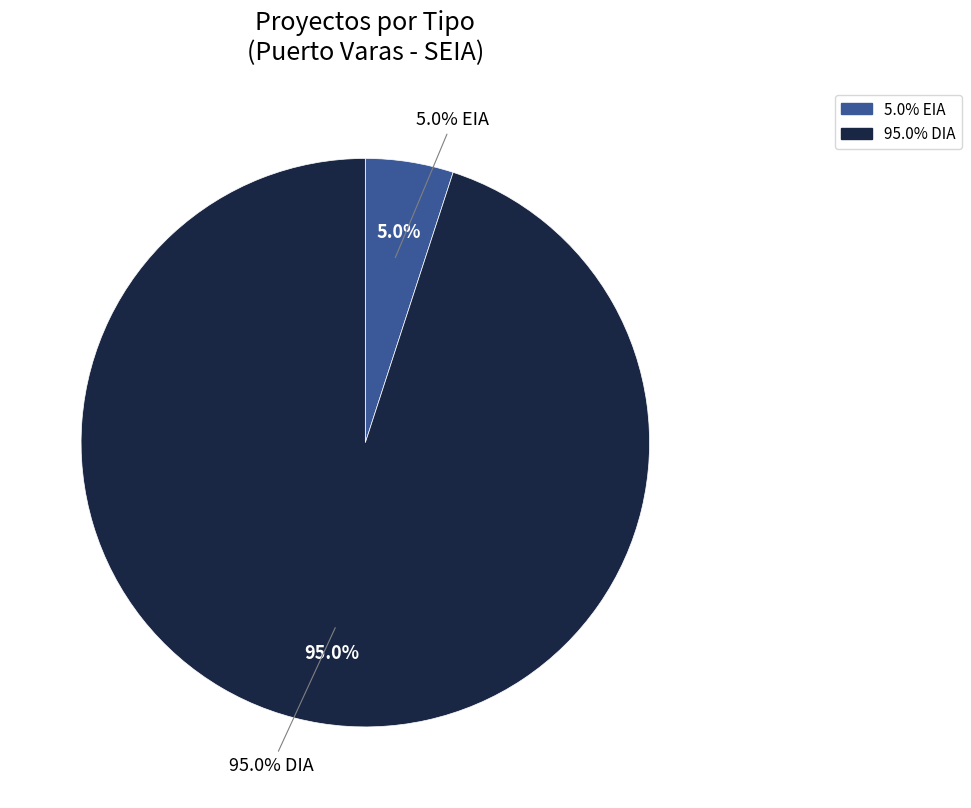

To the nearest percent, what portion does DIA represent?

95%